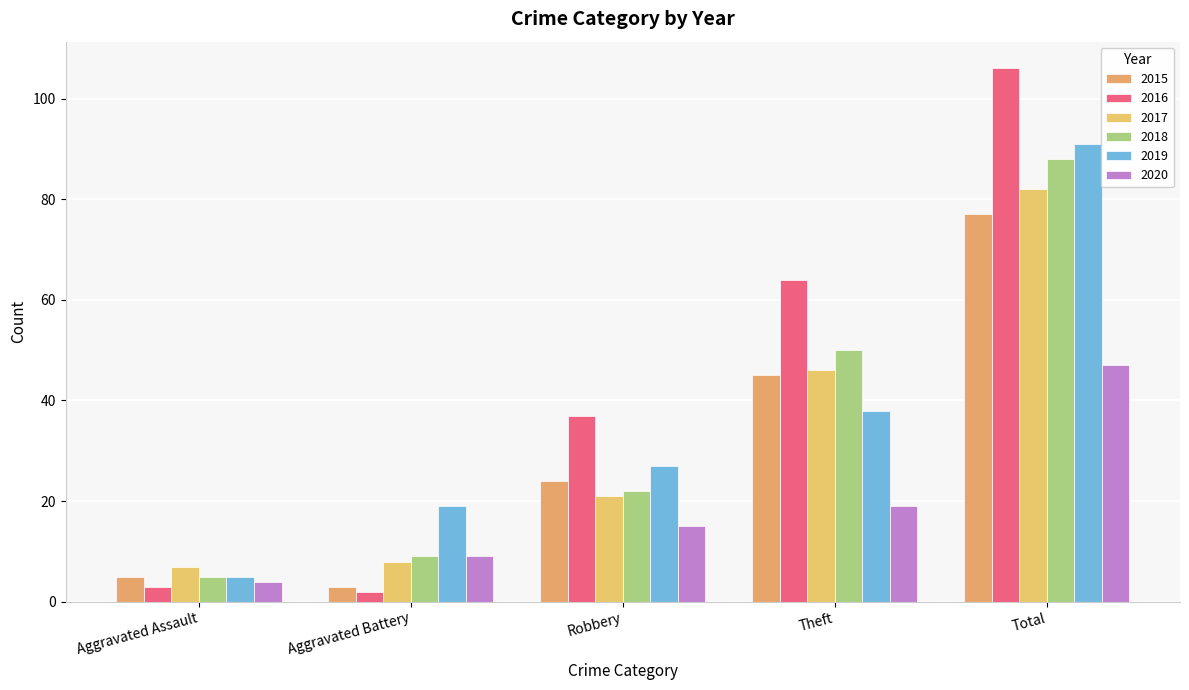

What is the difference between the maximum and minimum values in the 2016 series?

104